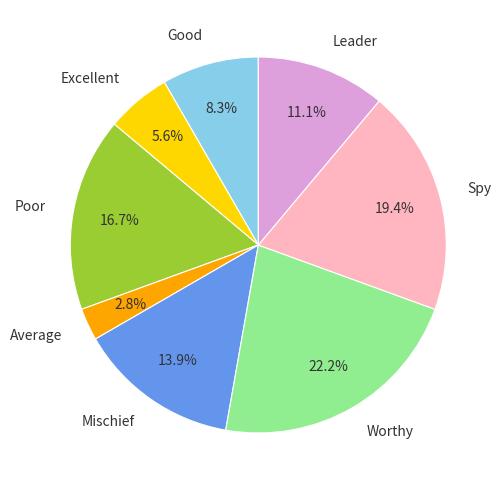

Is Good the majority of the pie?

No